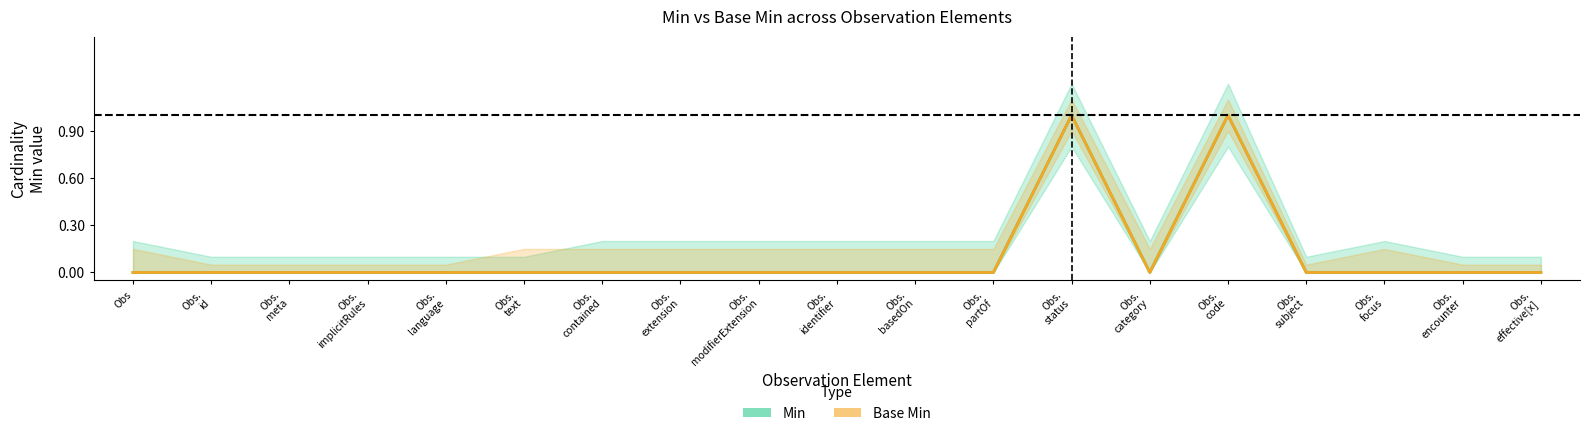

True or false: Base Min and Min intersect in this chart.

False